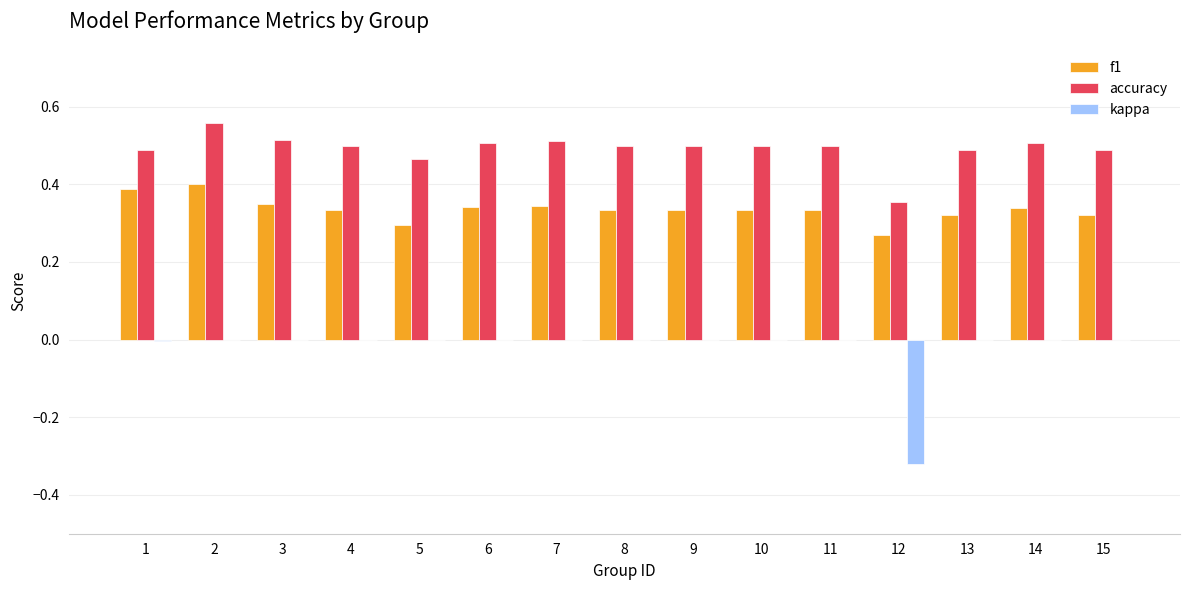

The value of kappa at 1 is -0.0. True or false?

True